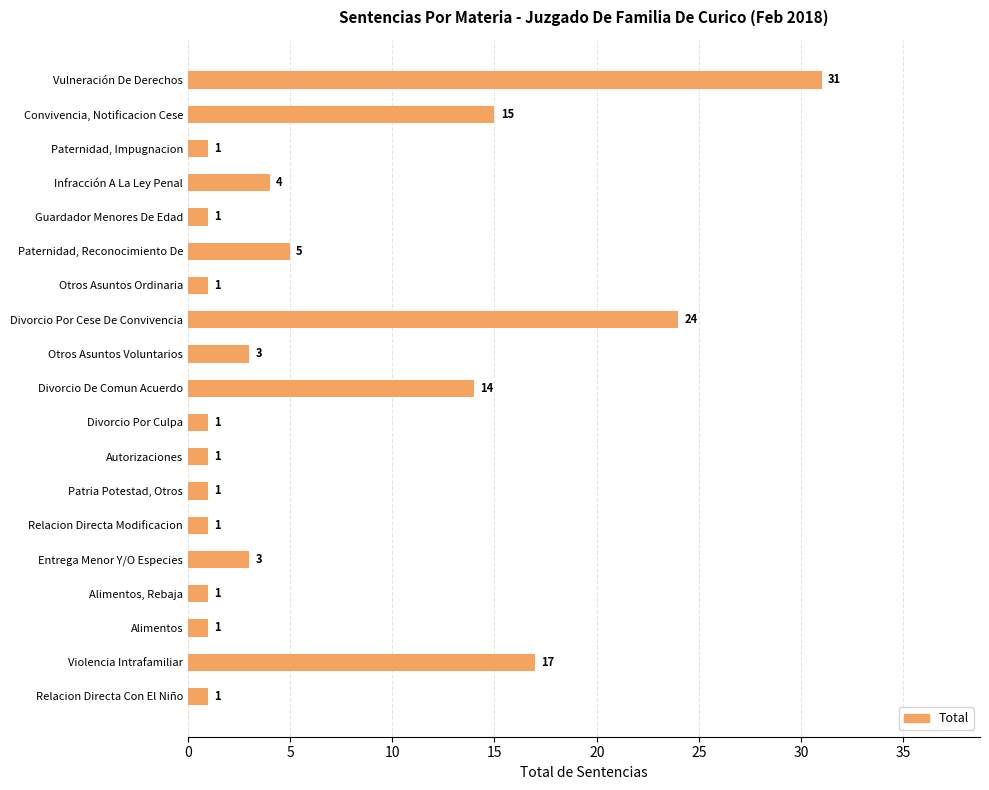

The chart shows a value of 5 at Otros Asuntos Voluntarios. True or false?

False